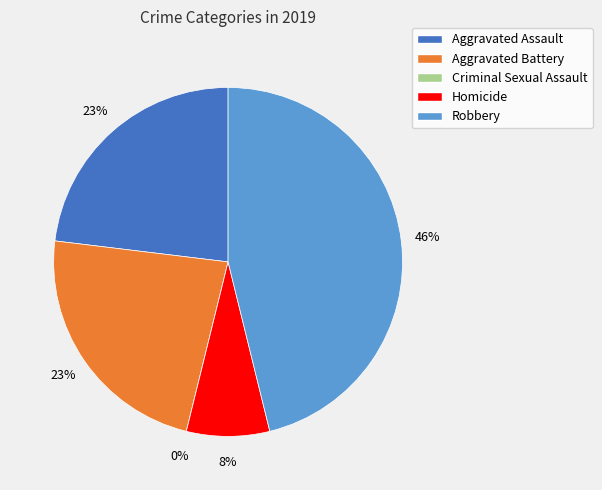

Rank the categories by value from highest to lowest.

Robbery, Aggravated Assault, Aggravated Battery, Homicide, Criminal Sexual Assault